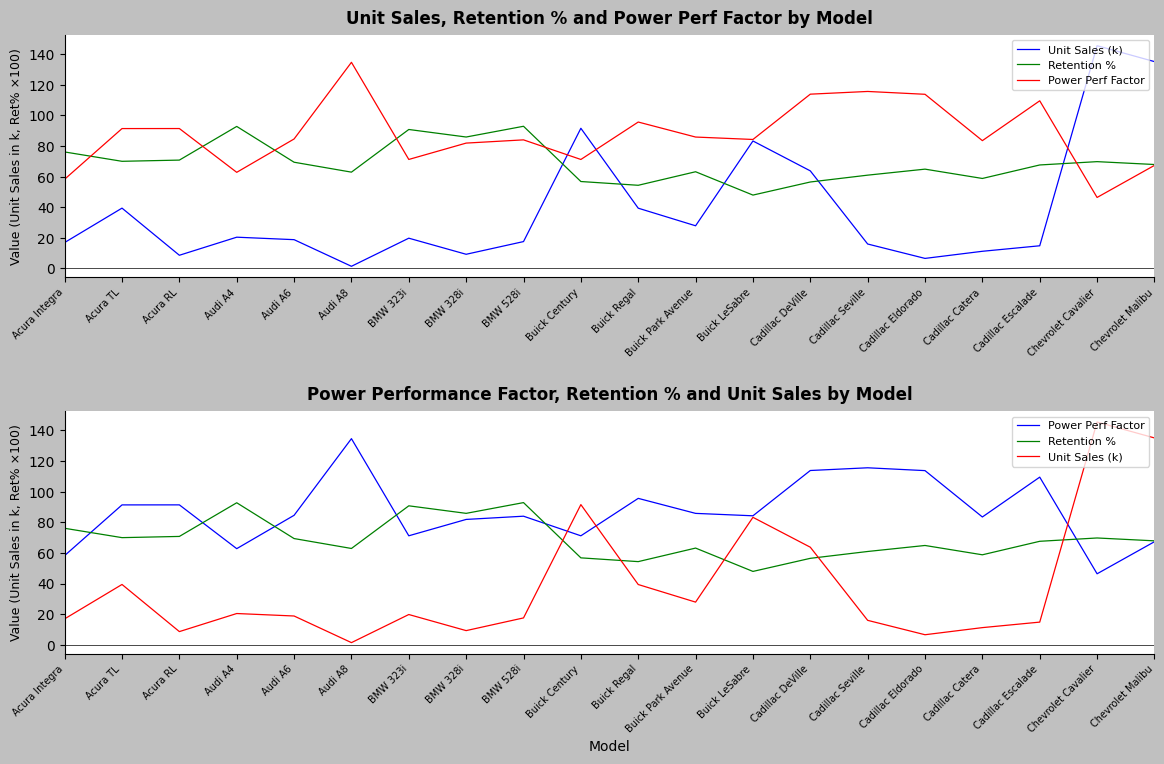

Which series has the widest spread of values?

Unit Sales (k)